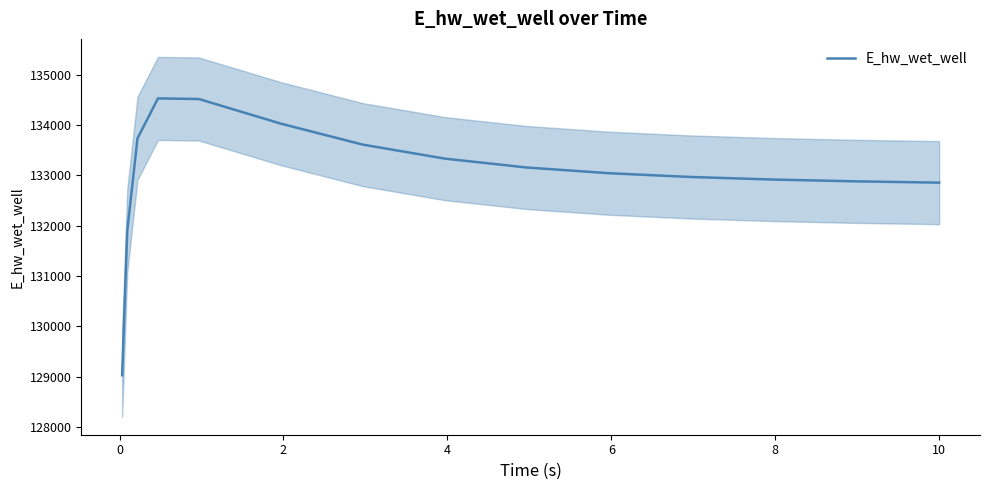

What is the lowest value of the E_hw_wet_well series?

129032.5